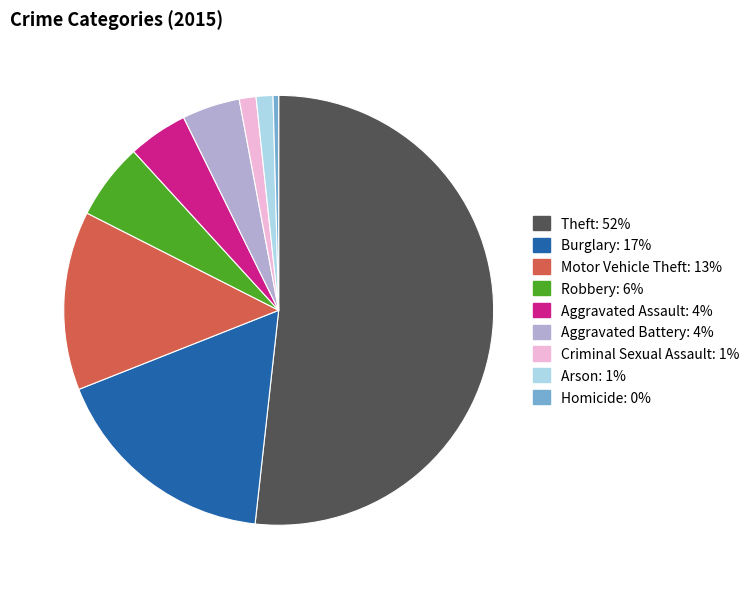

Do Aggravated Battery and Homicide together represent more than half of the pie?

No